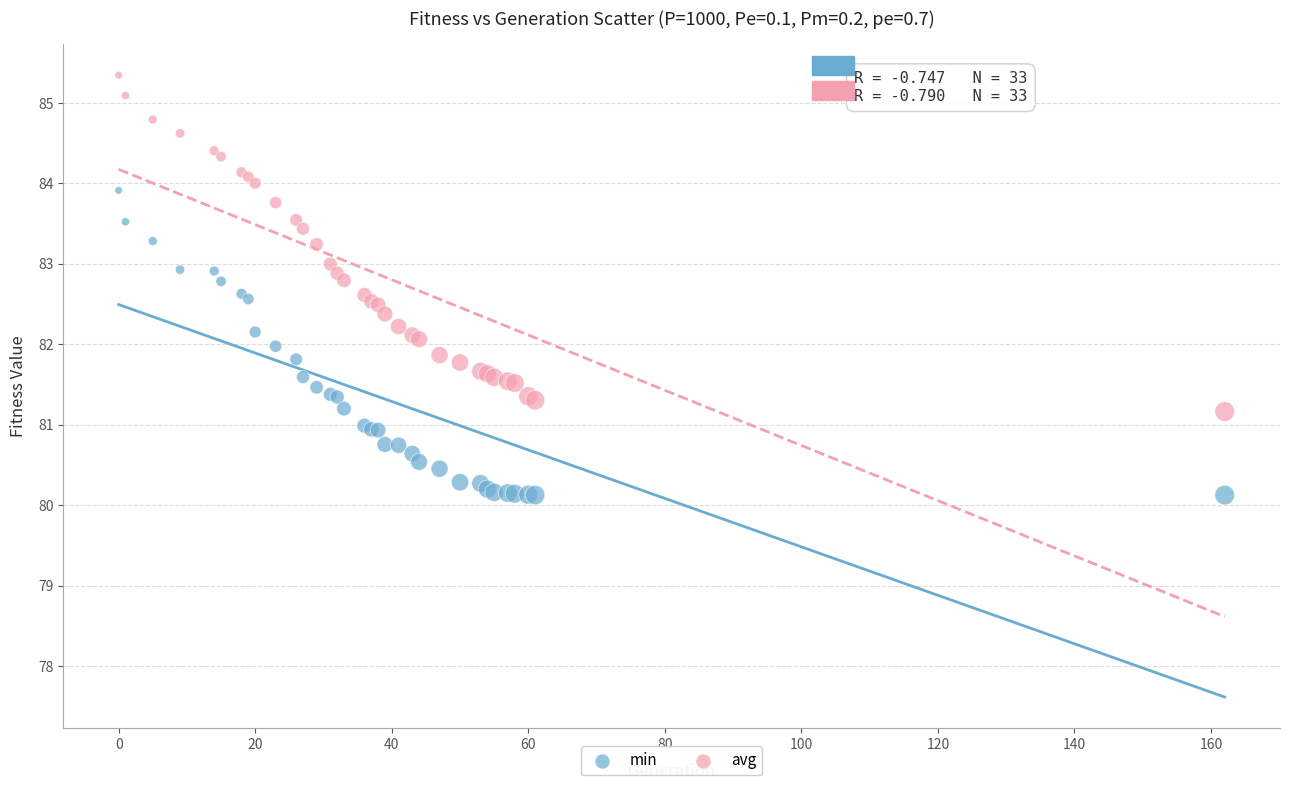

What are all the series names shown in the legend?

min, avg